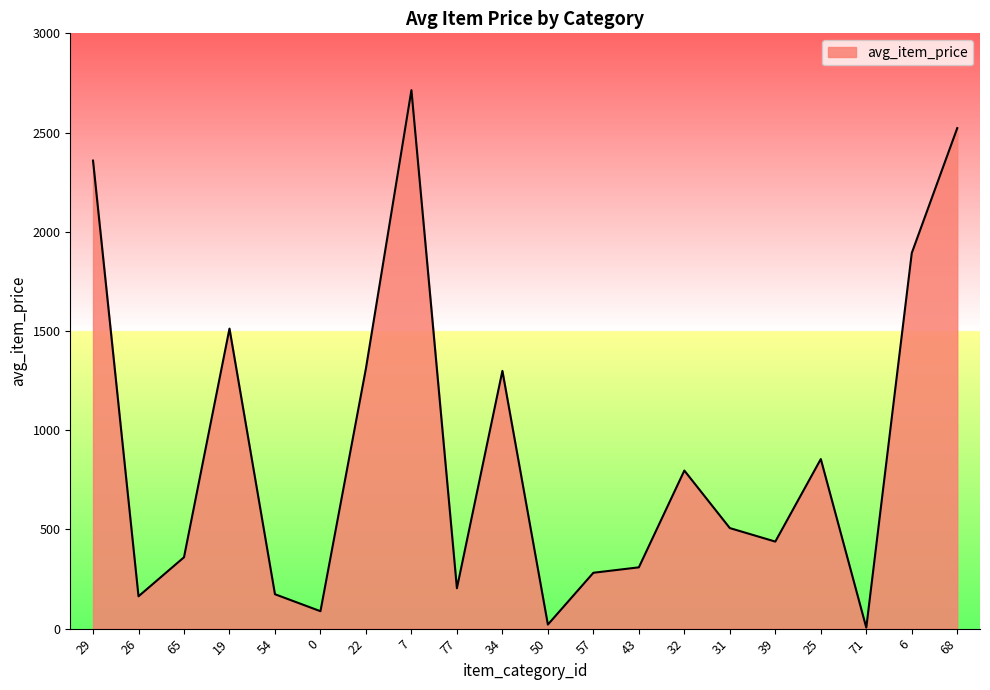

Approximately how many times larger is the value at 22 compared to 7?

0.5